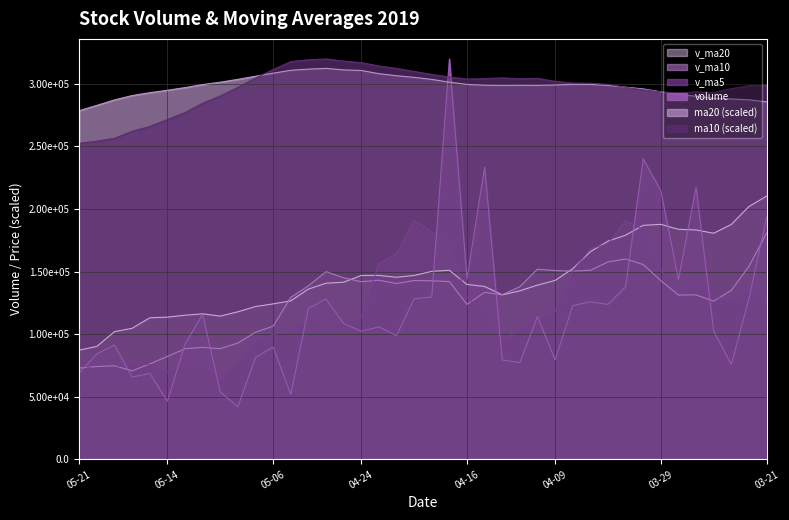

How many times do v_ma10 and v_ma5 cross each other?

7